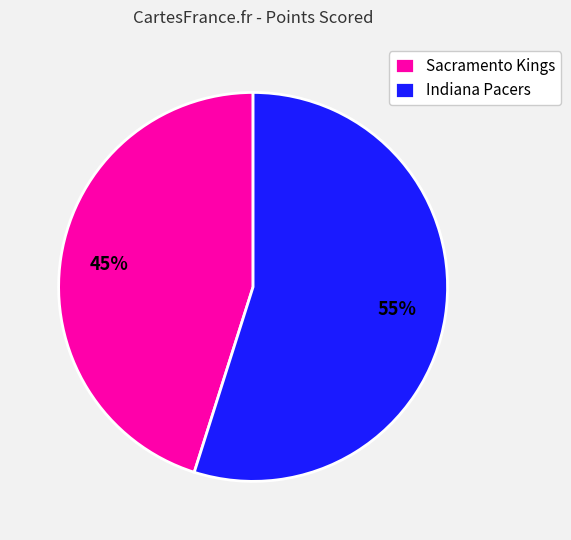

Combined, do Sacramento Kings and Indiana Pacers account for over 50%?

Yes